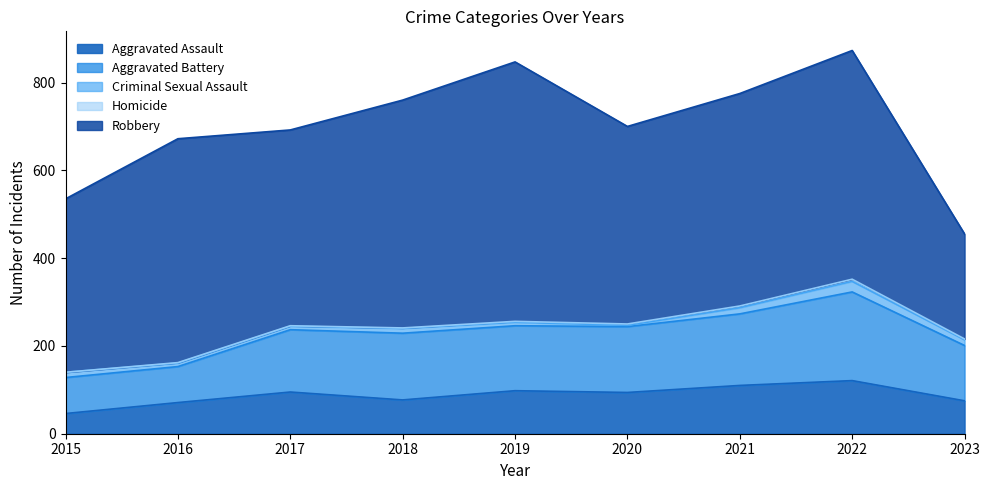

What is the difference between the second highest and second lowest values in the Criminal Sexual Assault series?

6